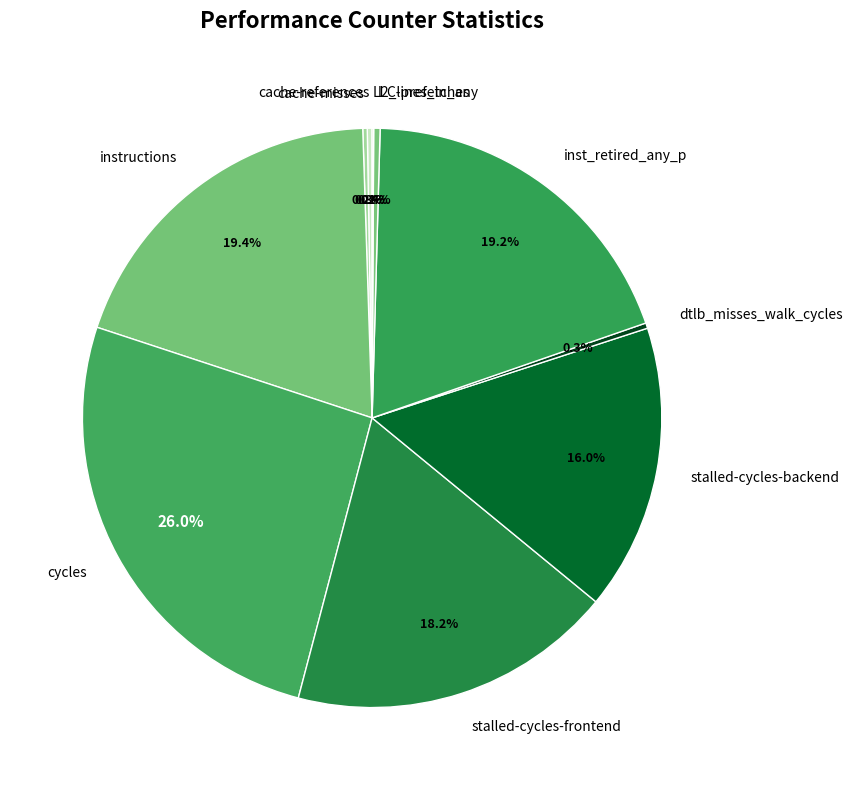

Approximately how many times larger is the value at stalled-cycles-backend compared to l2_lines_in_any?

44.8